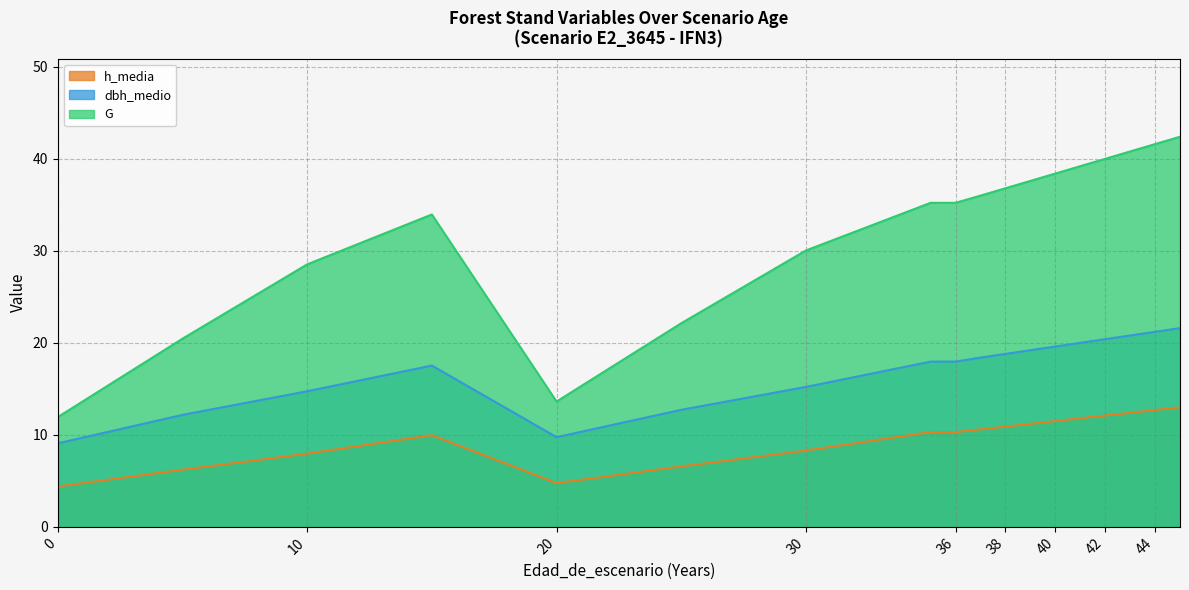

True or false: dbh_medio and G intersect in this chart.

False